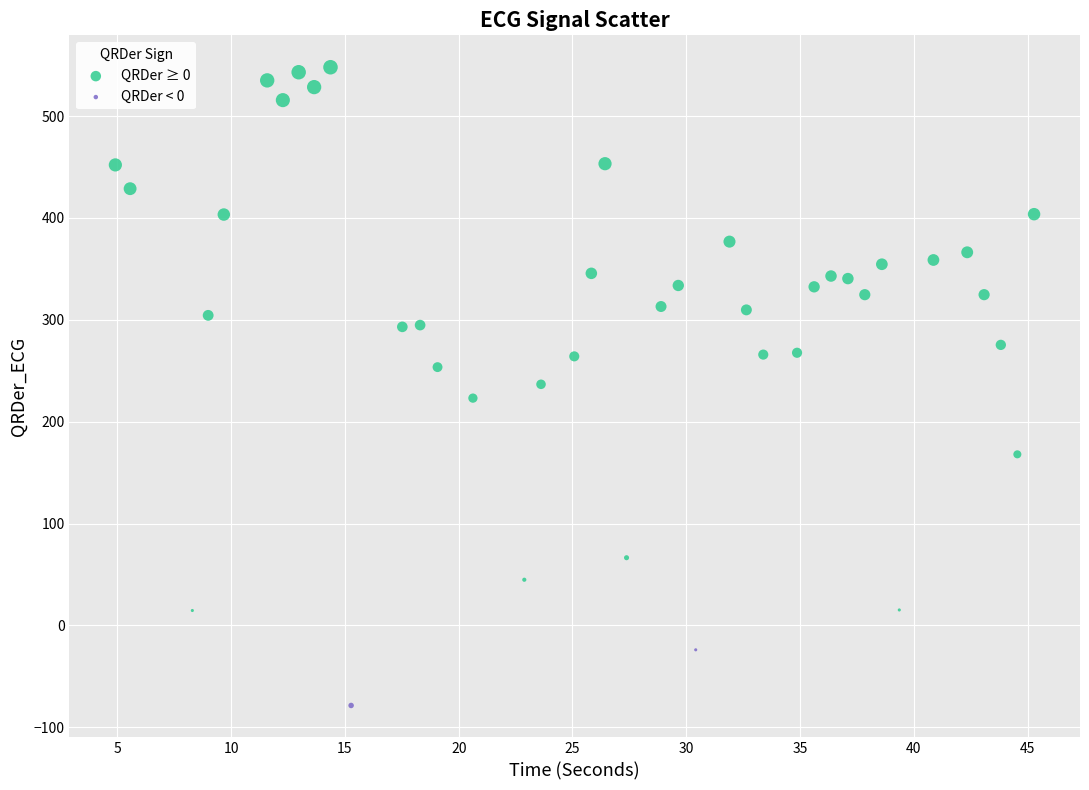

What are all the series names shown in the legend?

QRDer ≥ 0, QRDer < 0